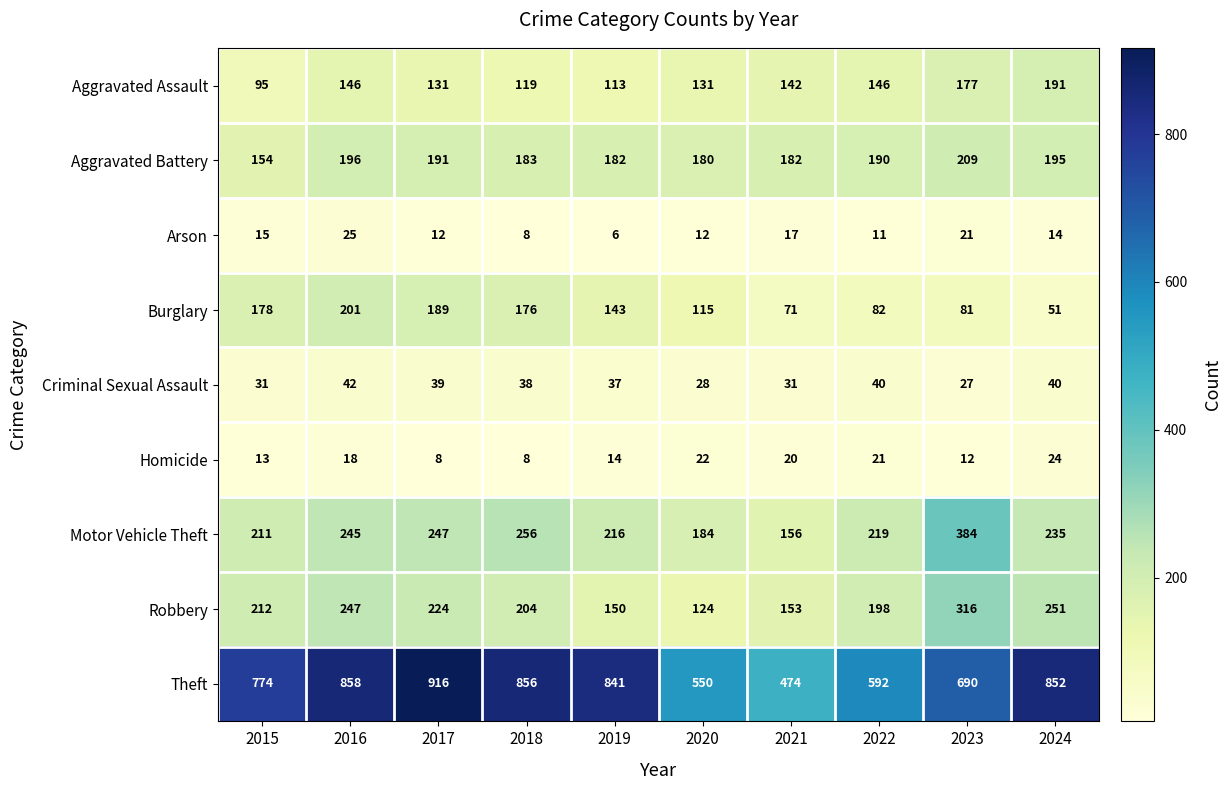

At which label does Aggravated Assault first exceed 142?

2016